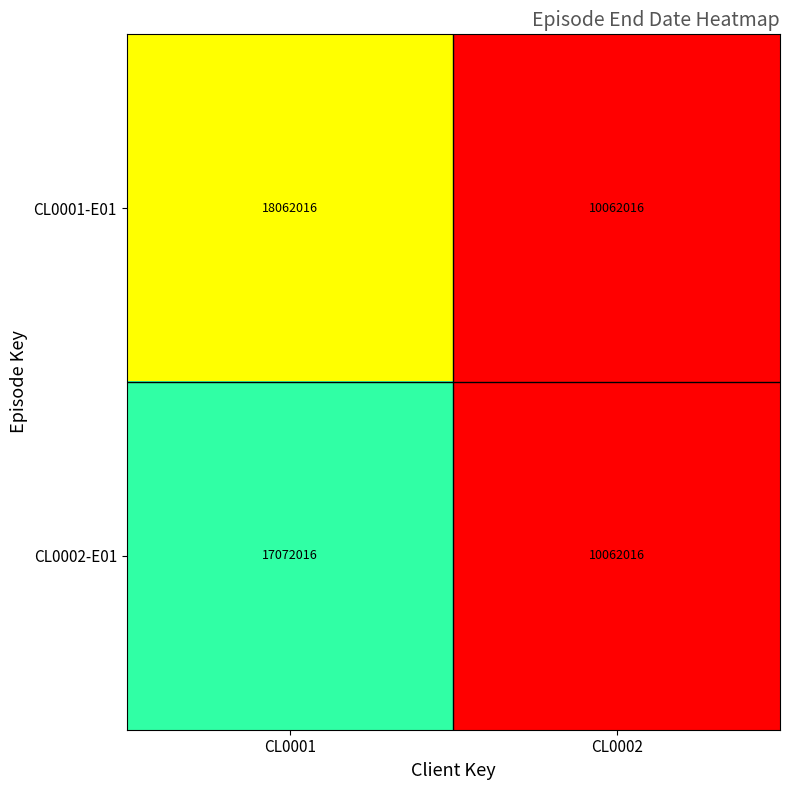

How many data points does each series have?

2